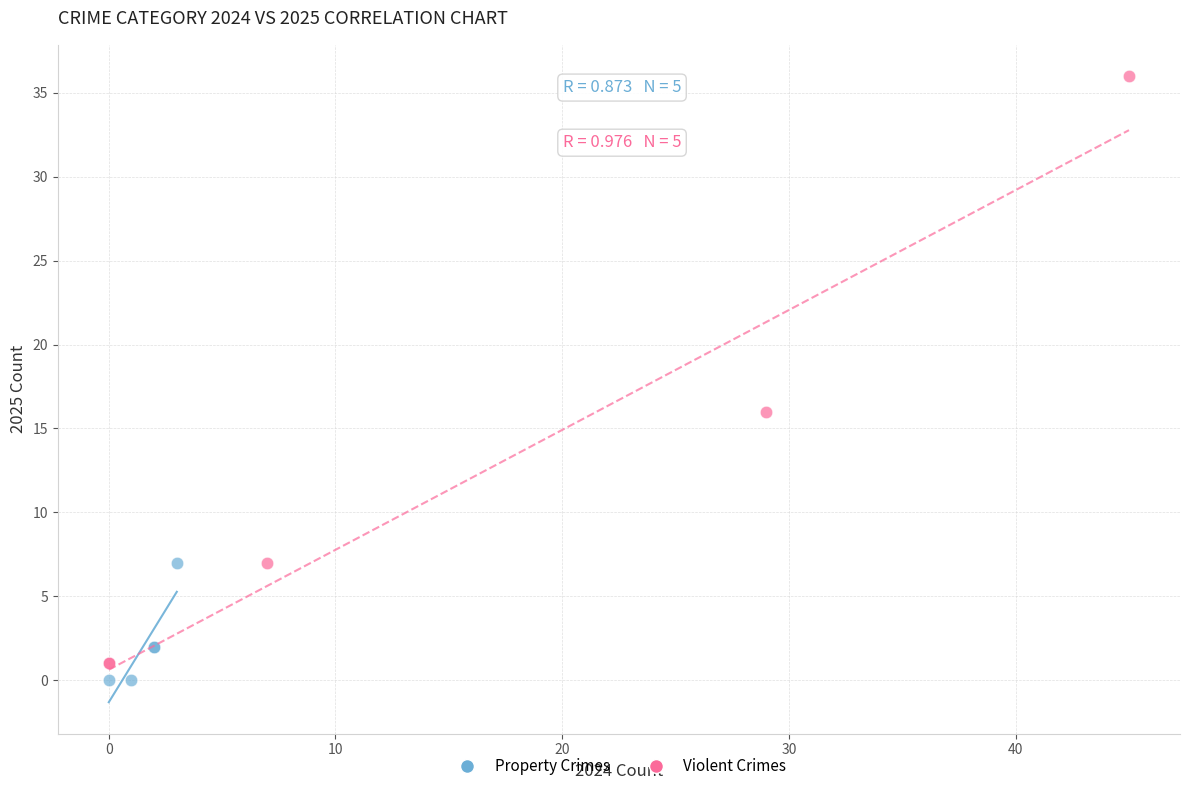

Which series contains the highest Y value?

Violent Crimes